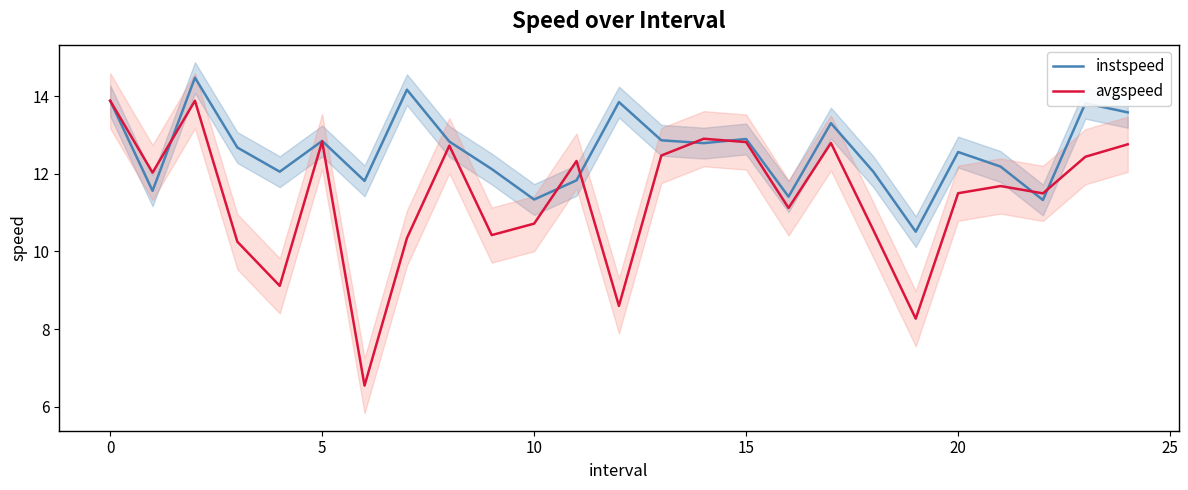

Which series changed the most between 15 and 21?

avgspeed